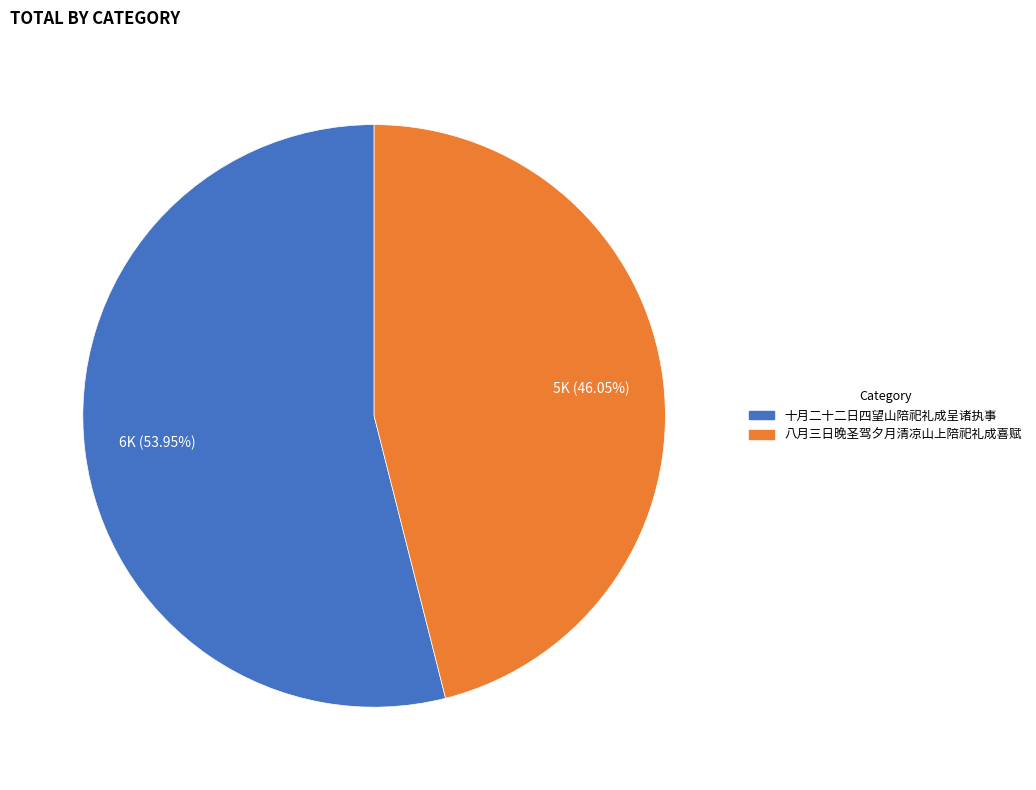

Count the number of slices in the pie.

2